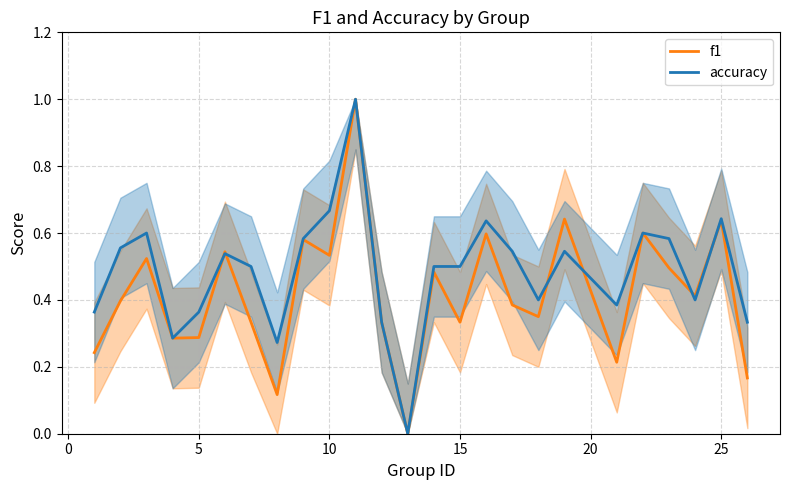

True or false: f1 has a value of 0.2 at 10.

False